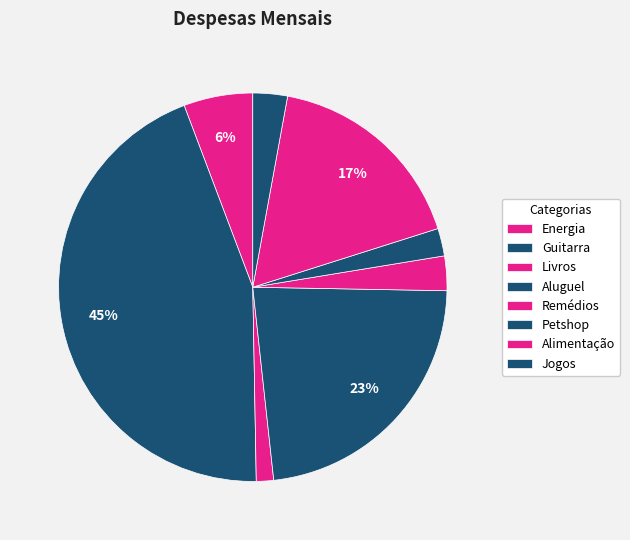

How many slices are in this pie chart?

8